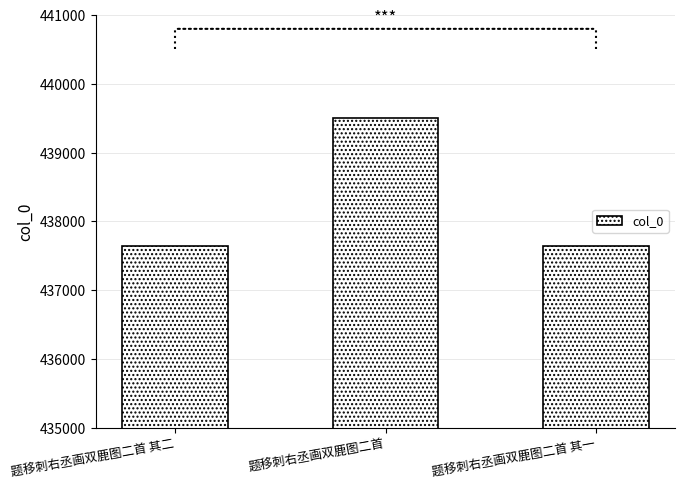

What is the difference between the values at 题移刺右丞画双鹿图二首 其一 and 题移刺右丞画双鹿图二首?

1855